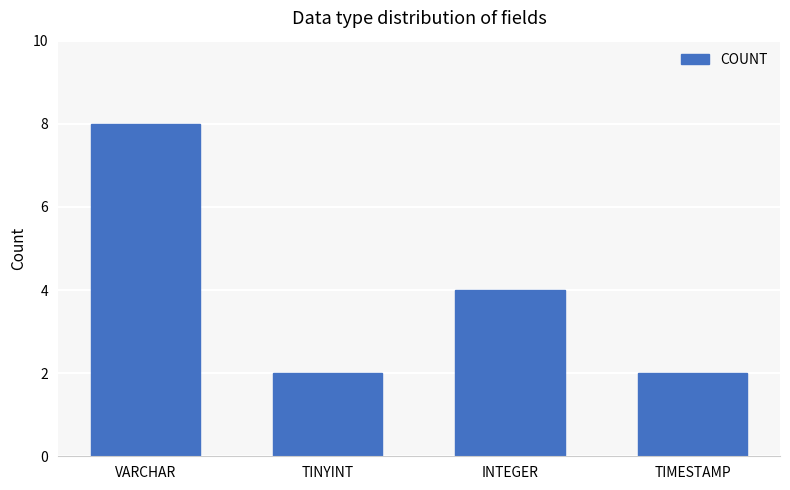

True or false: the data shows 2 at TIMESTAMP.

True